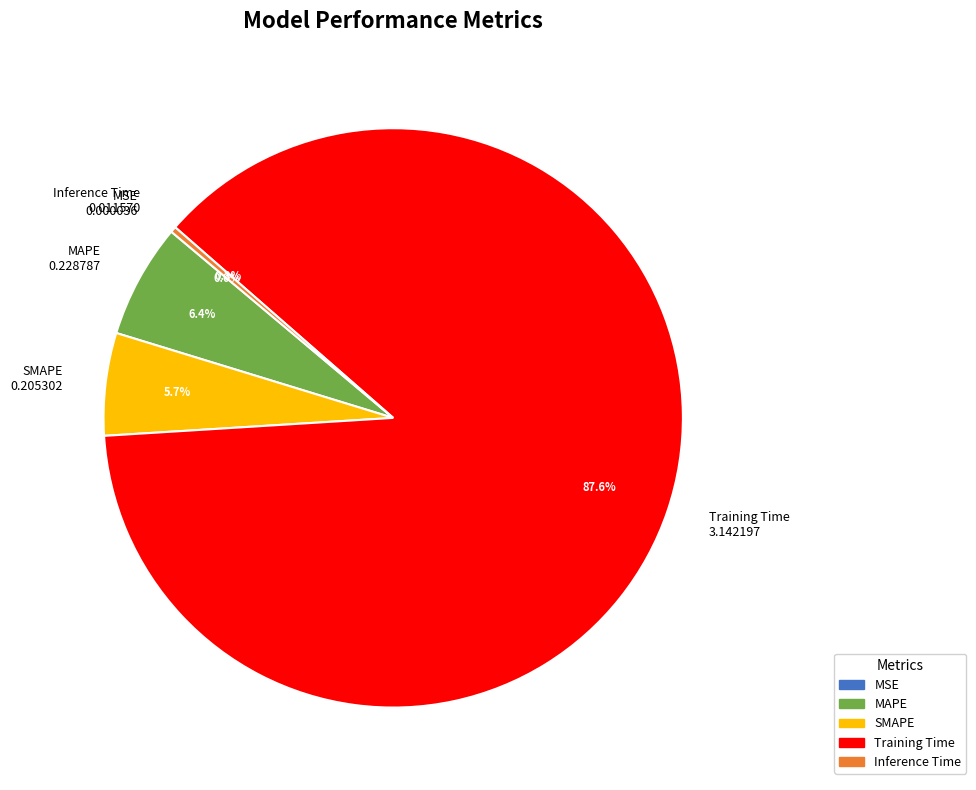

How much of the chart is everything except MAPE 0.228787?

93.6%